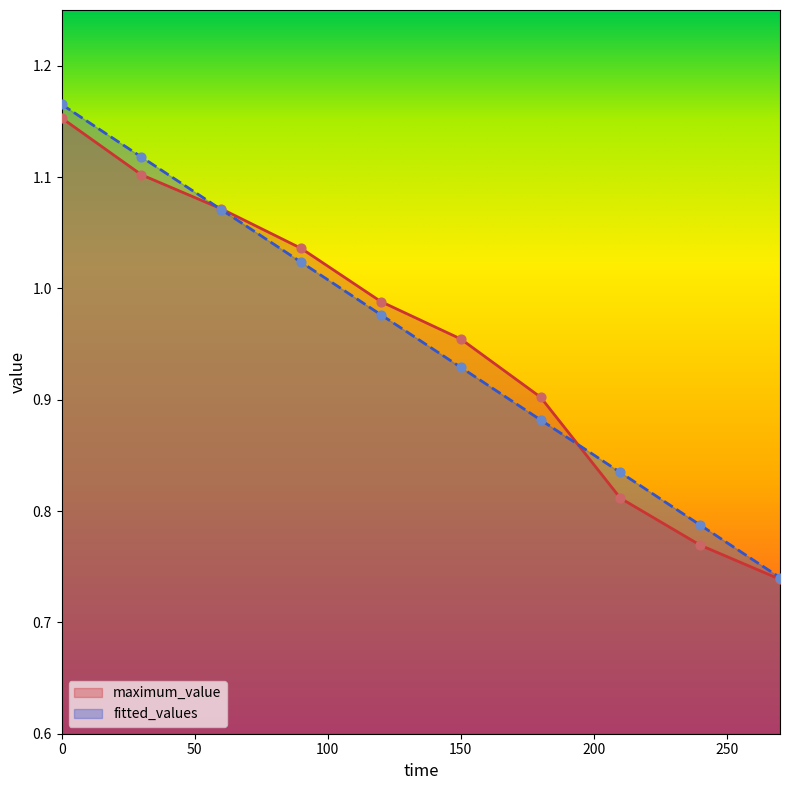

What are all the series names shown in the legend?

maximum_value, fitted_values